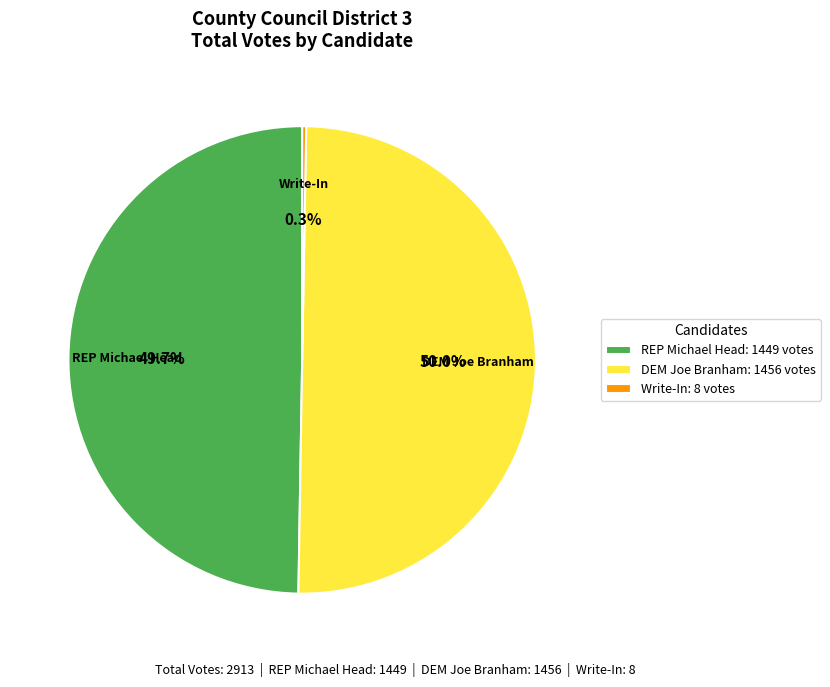

What percentage do DEM Joe Branham: 1456 votes and REP Michael Head: 1449 votes together represent?

99.7%